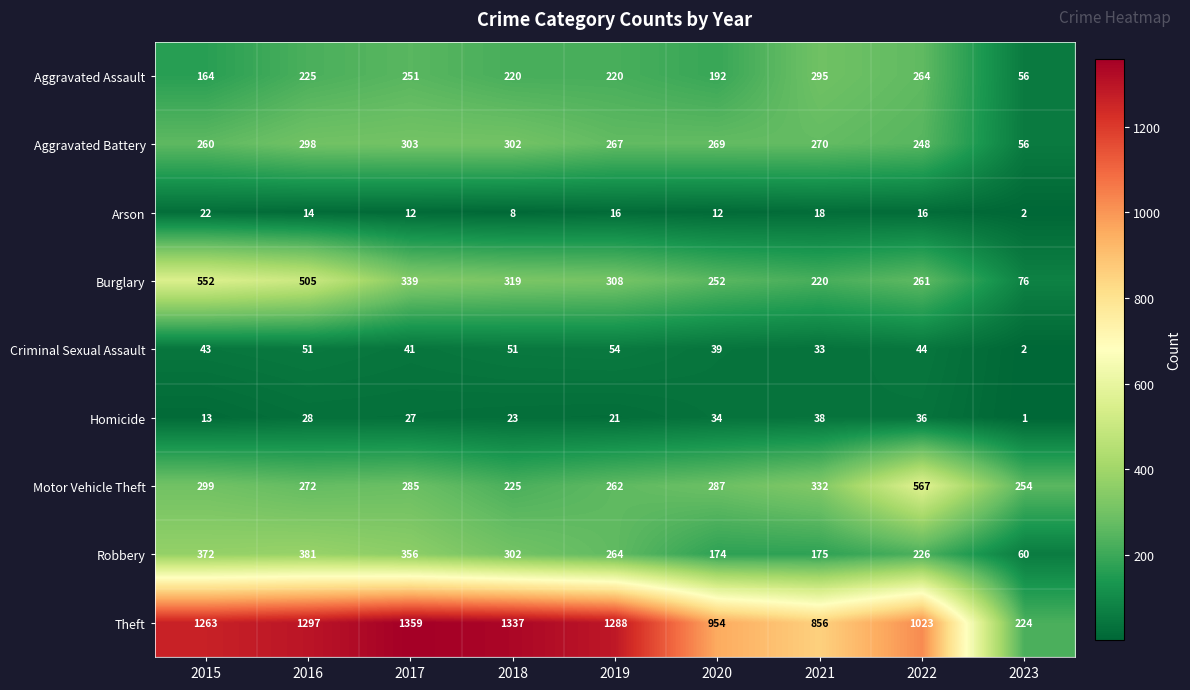

What is the difference between the highest and lowest values at 2018?

1329